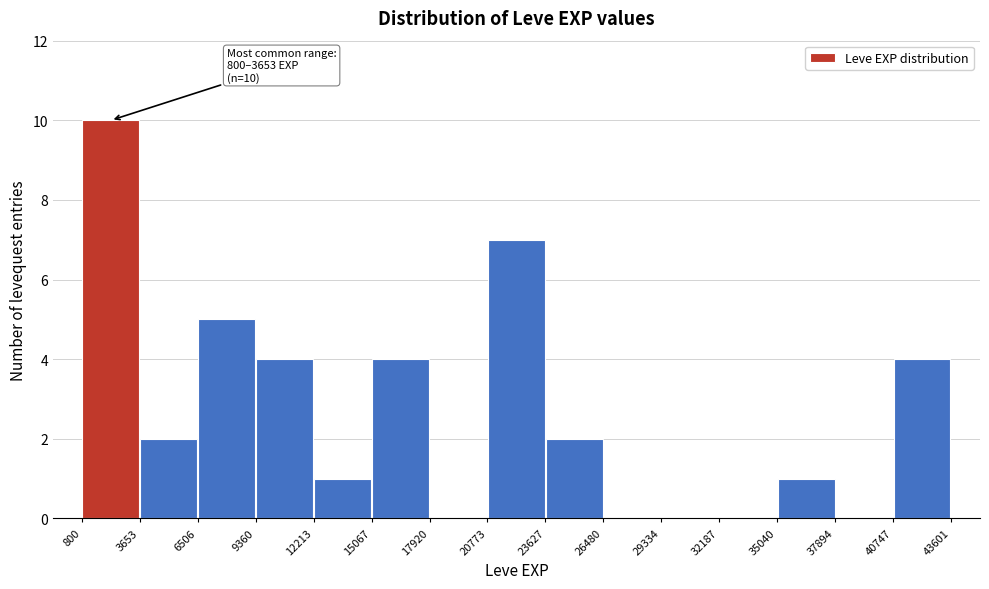

Which range on the x-axis has the tallest bar?

800 to 3653